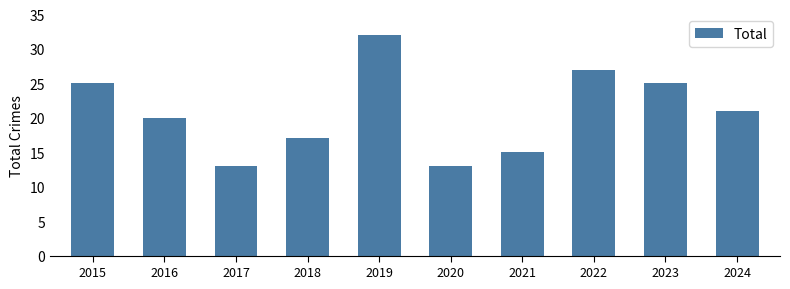

Does the chart contain any negative values?

No